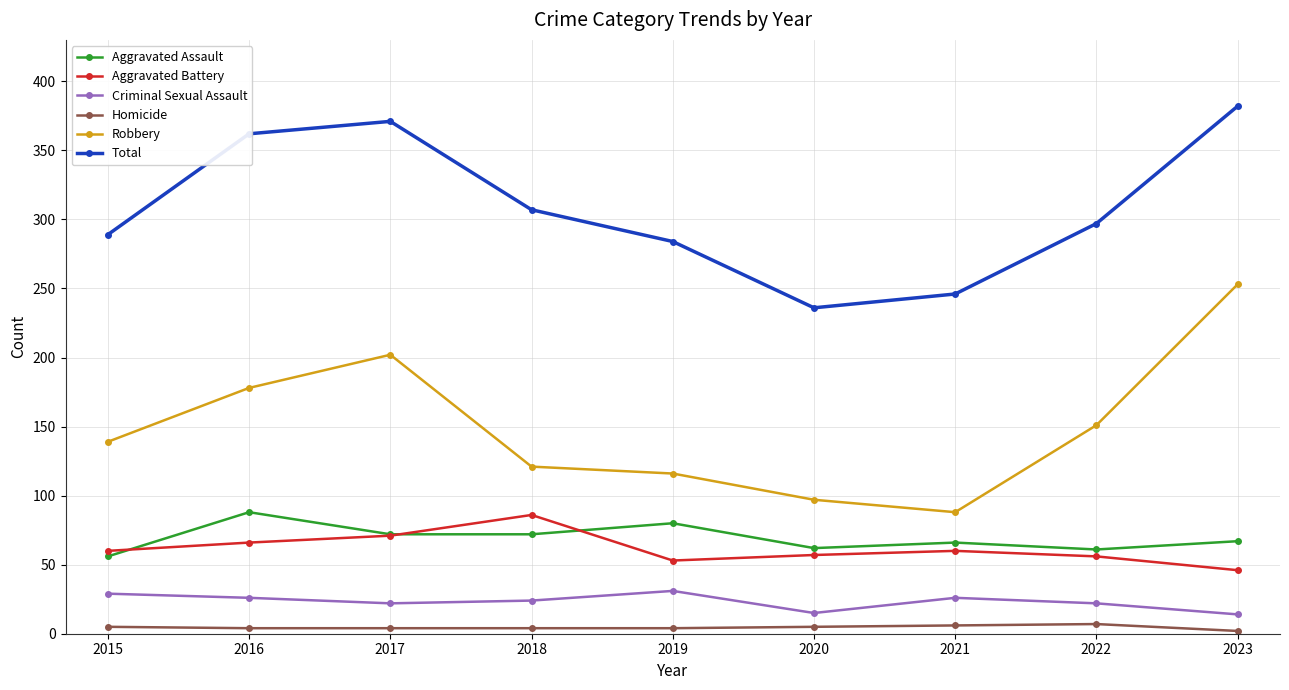

The Aggravated Battery series shows 21 at 2019. True or false?

False